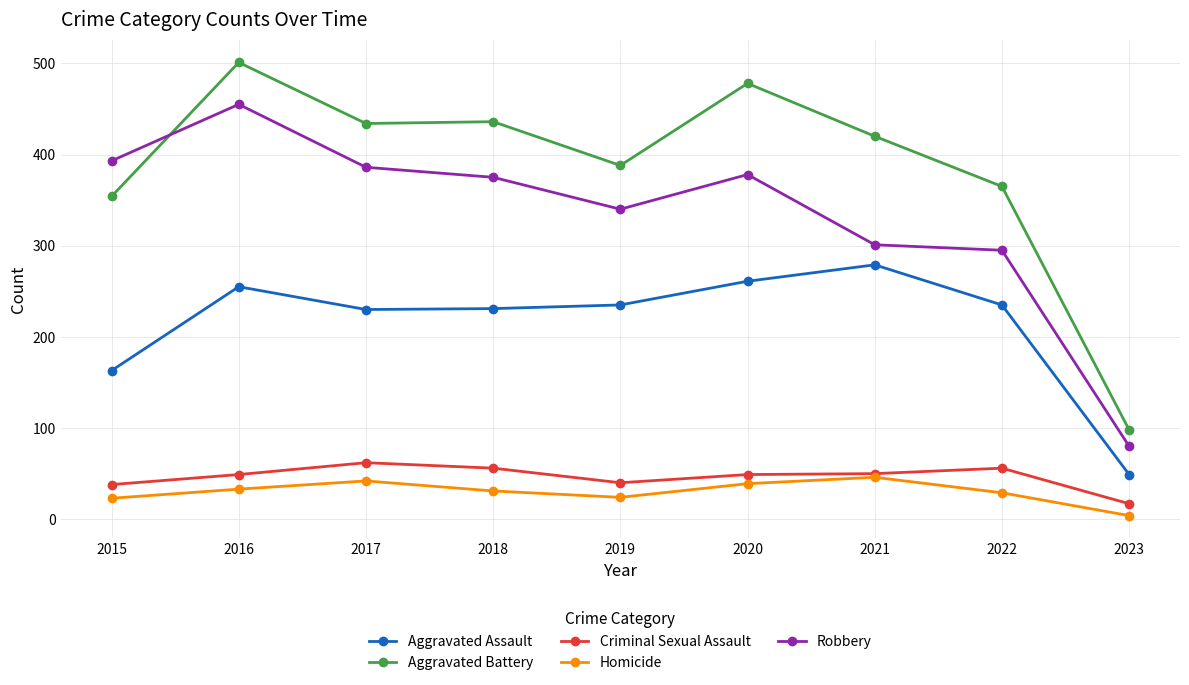

True or false: Aggravated Assault and Robbery cross at least once.

False